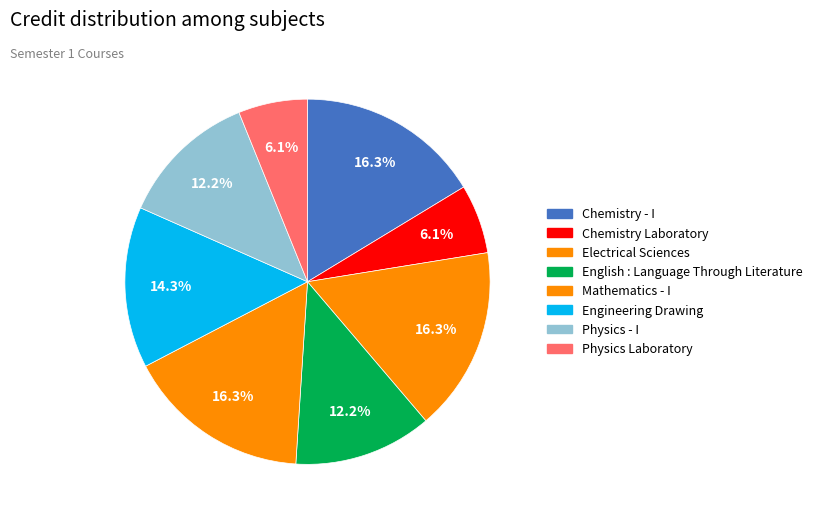

Is it true that Chemistry Laboratory is 19% of the pie?

False